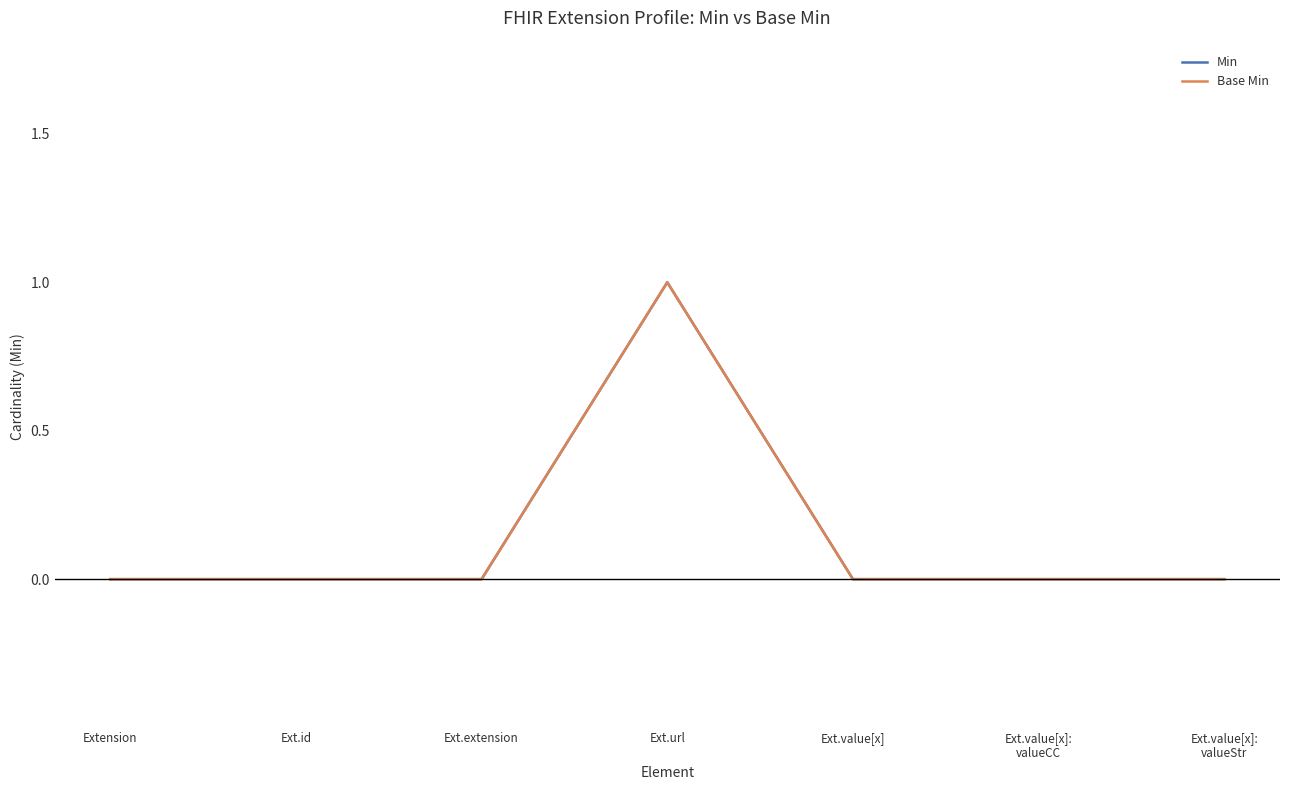

Which category has the lowest value across all series?

Extension